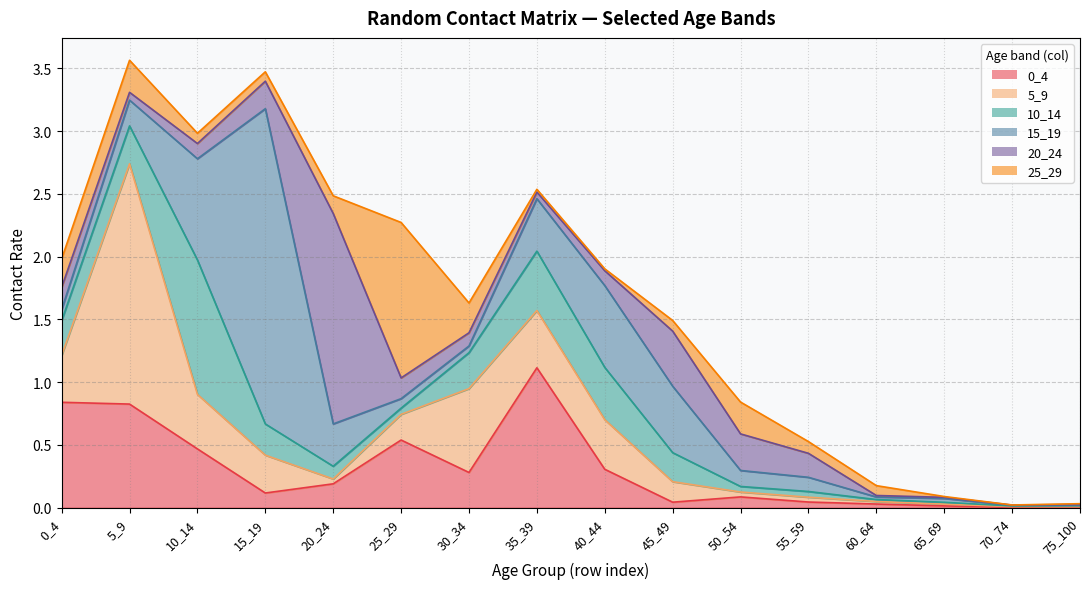

True or false: 15_19 has a value of 0.0 at 70_74.

True